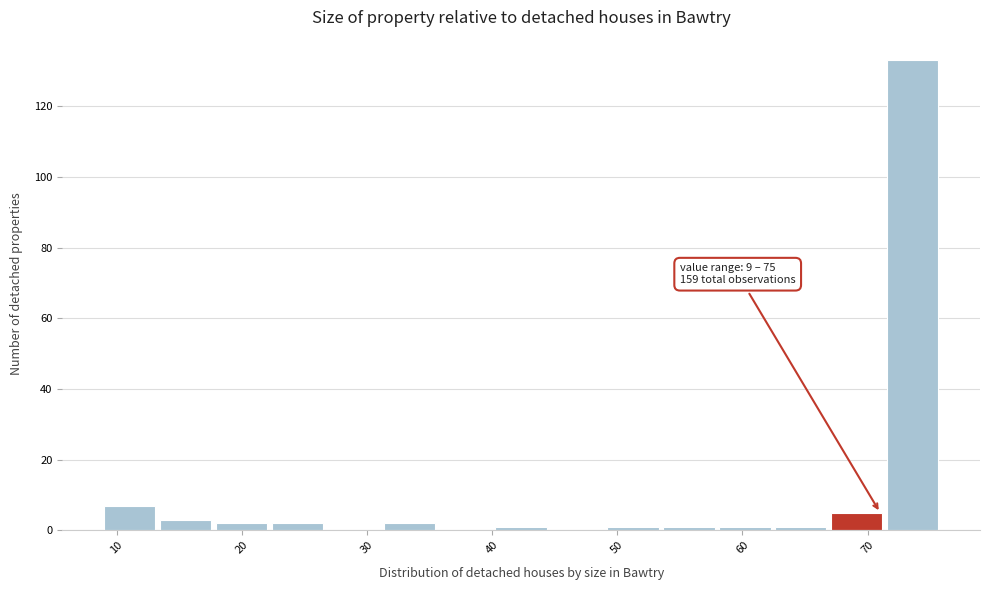

Over which range of the x-axis is the bar tallest?

72 to 76